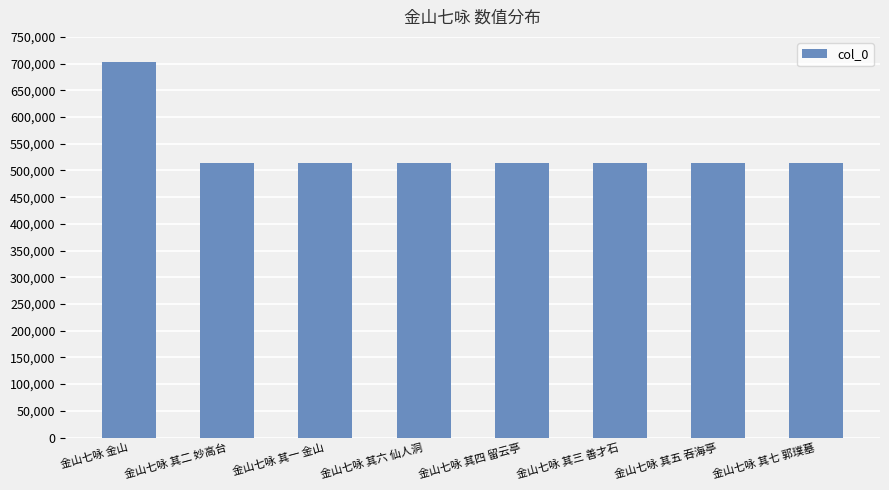

What is the greatest value displayed?

702457